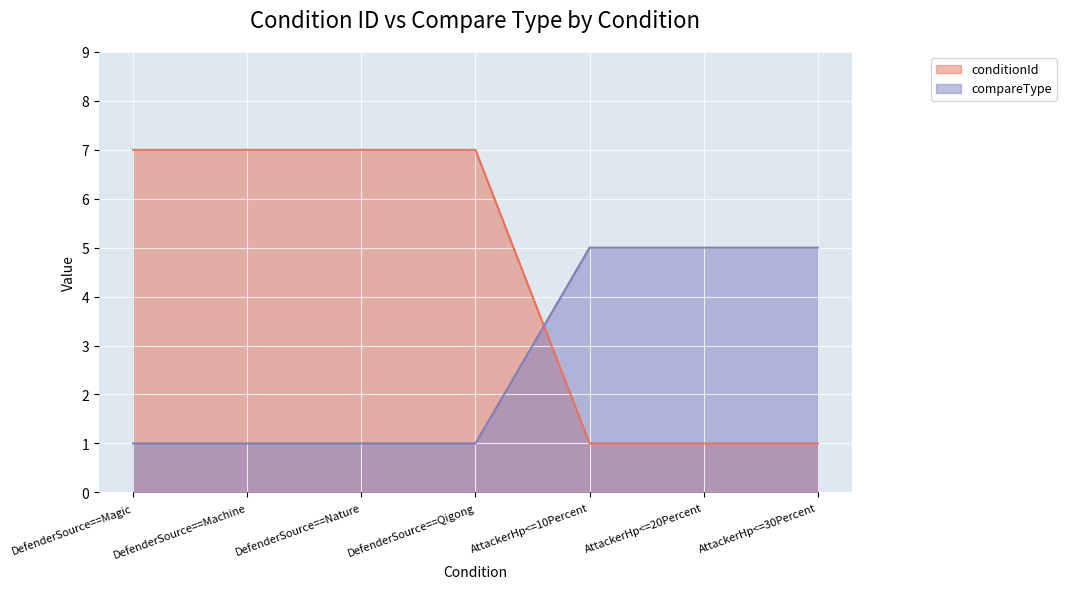

Which series has the widest spread of values?

conditionId